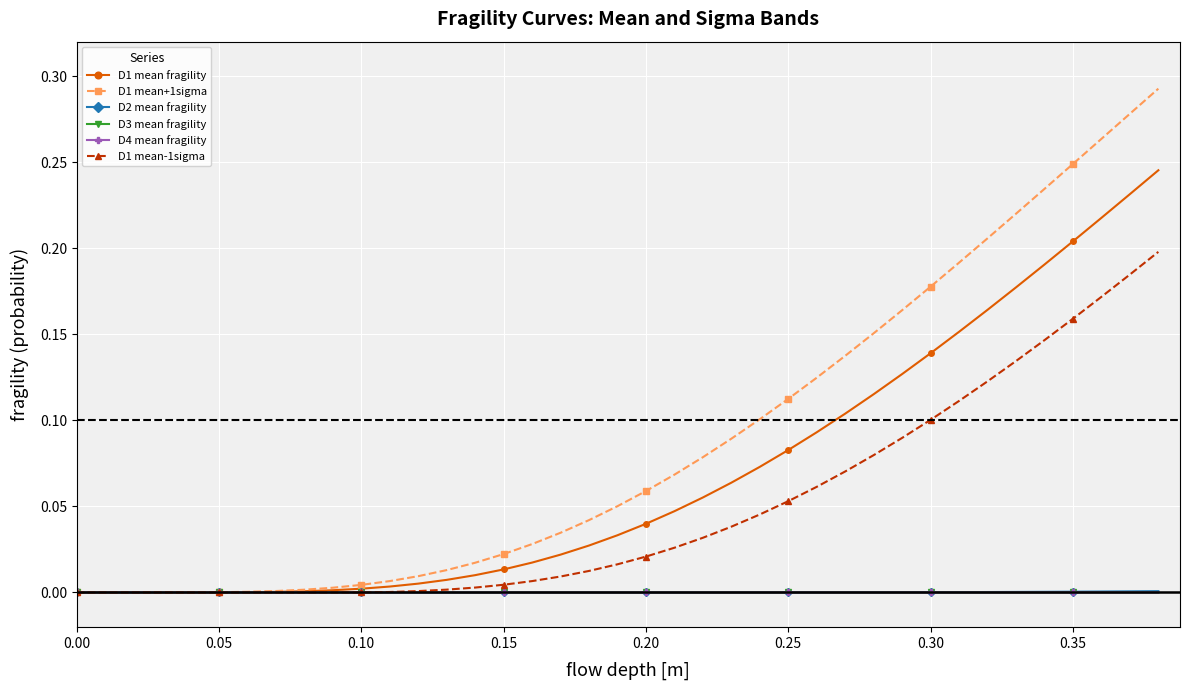

How many lines are shown in the chart?

6